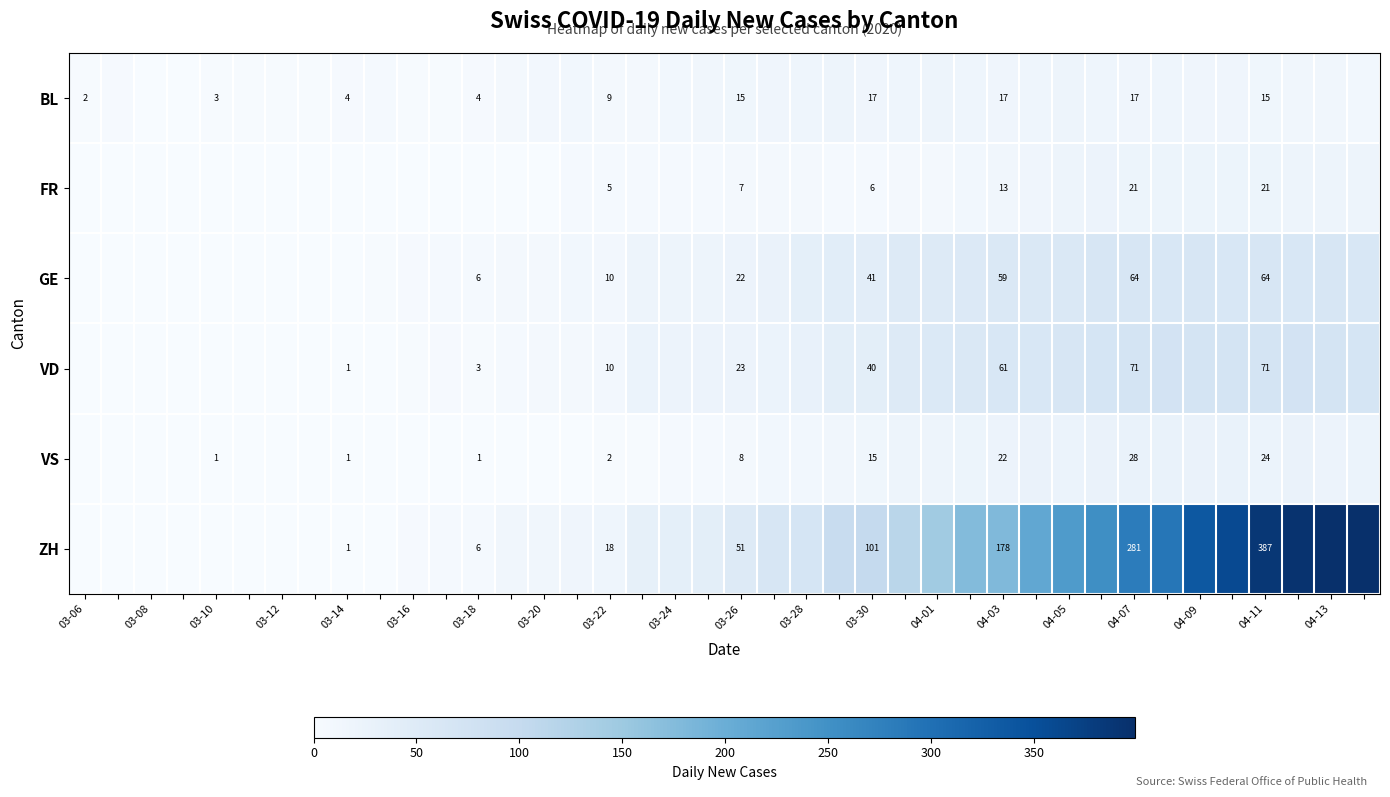

True or false: ZH has a value of 18 at 03-22.

True